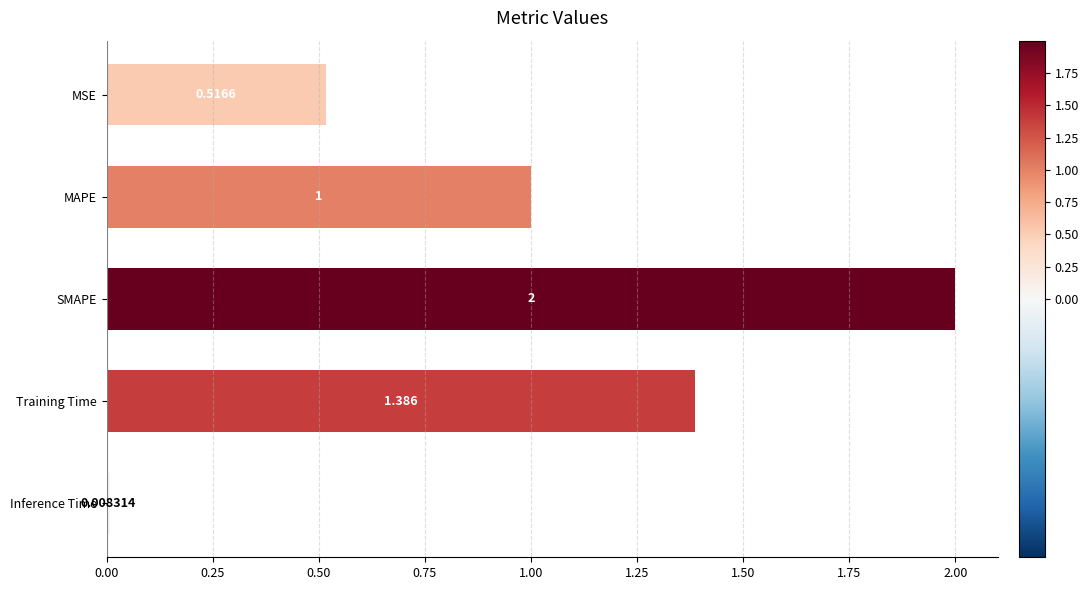

What is the greatest value displayed?

2.0